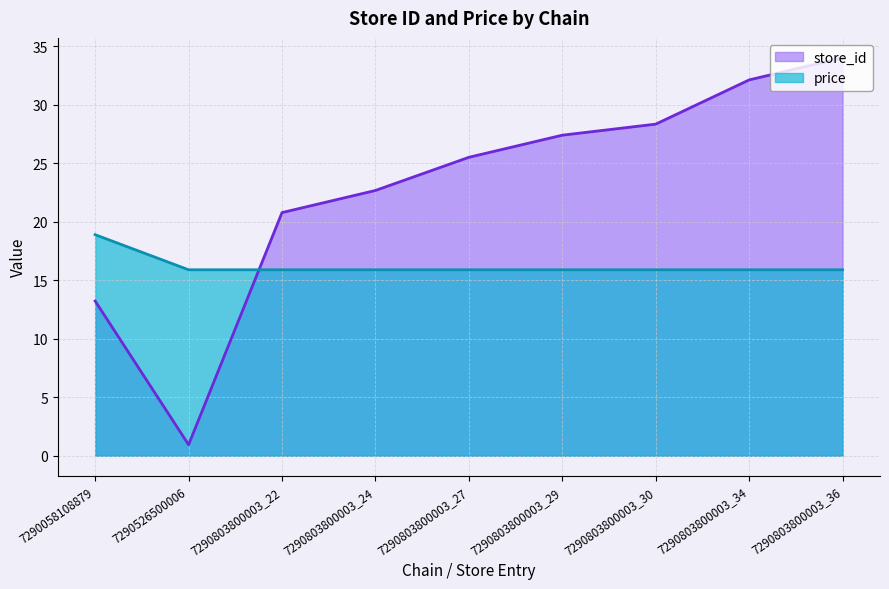

Is the value of store_id at 7290803800003_24 greater than the value of price at 7290526500006?

Yes